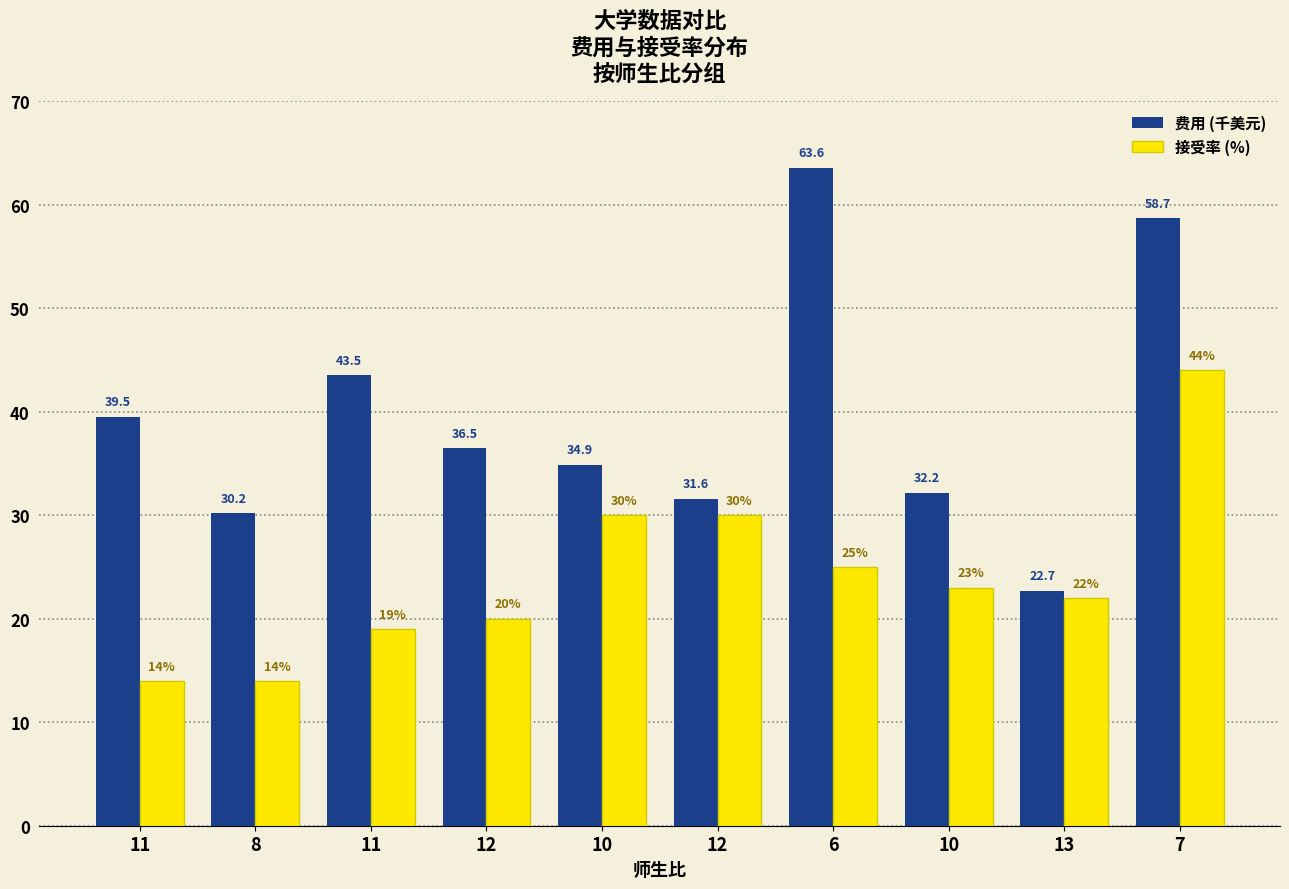

The 接受率 (%) series shows 15.7 at 10. True or false?

False